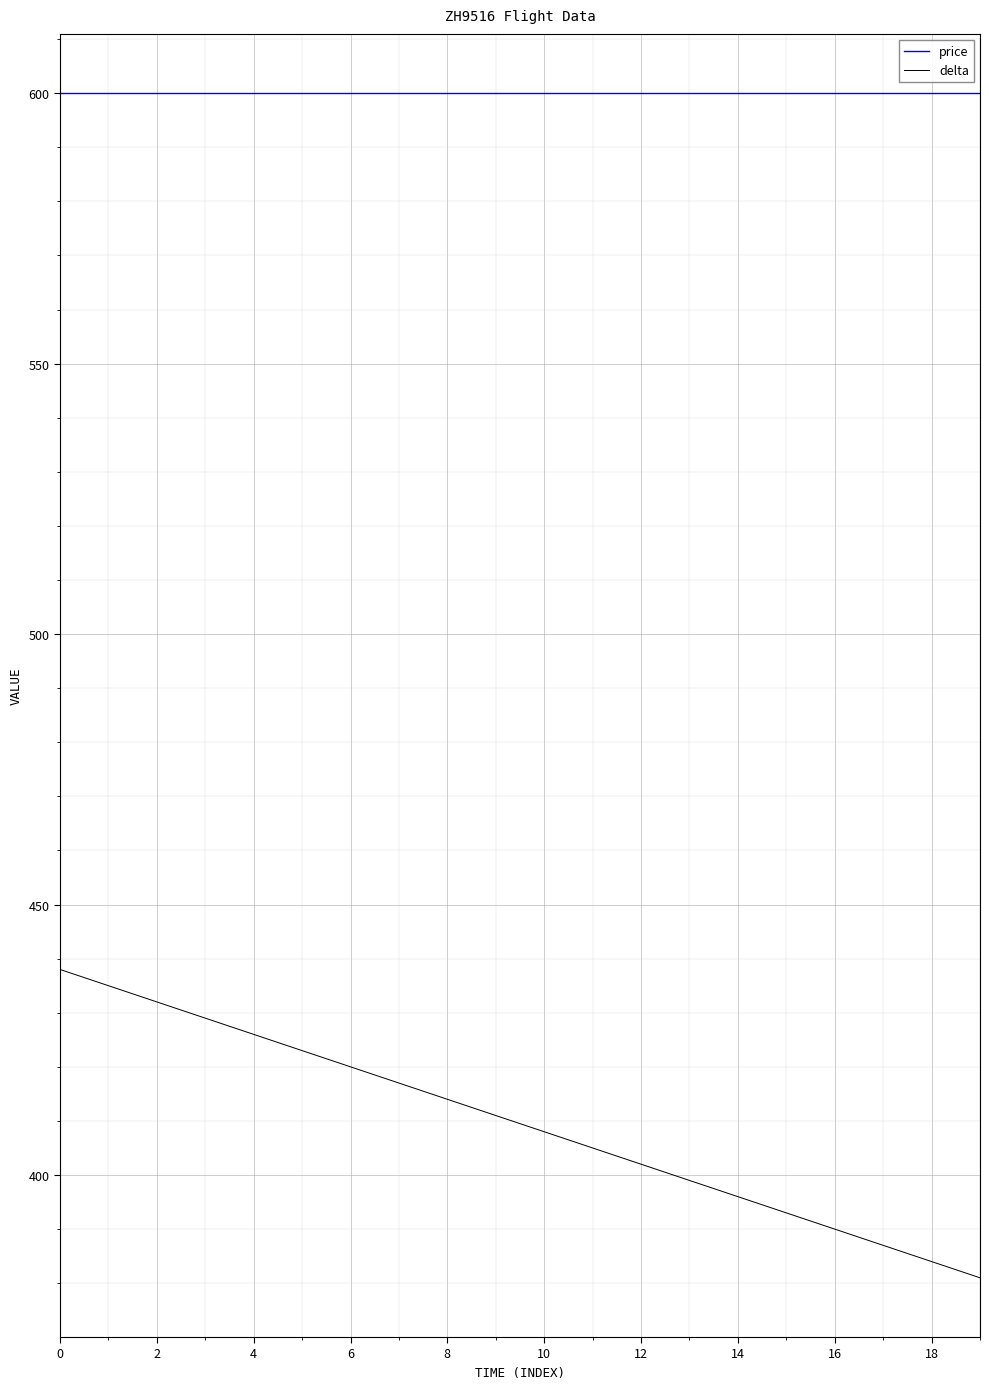

True or false: delta and price intersect in this chart.

False